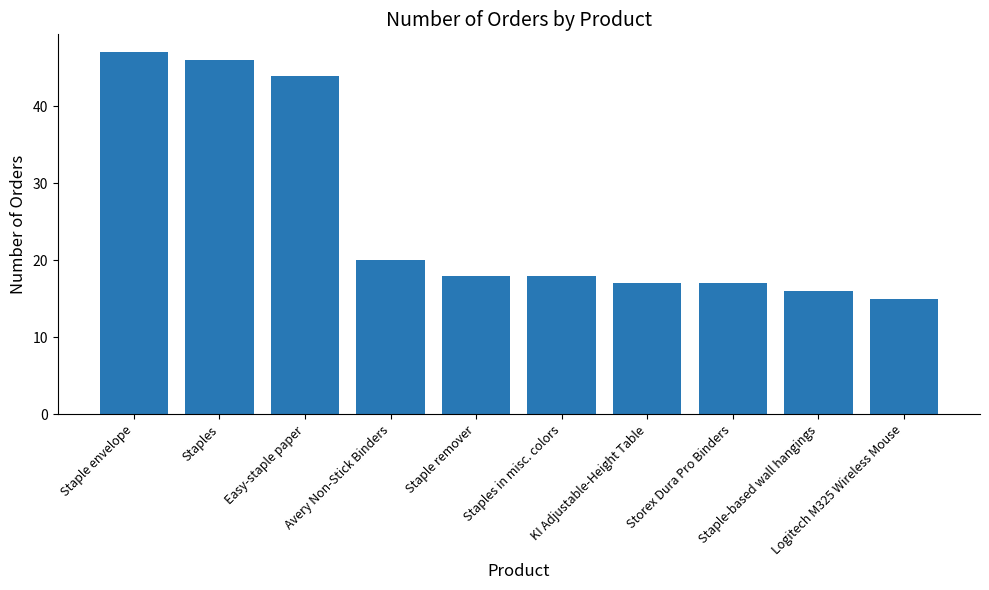

What is the average value?

26